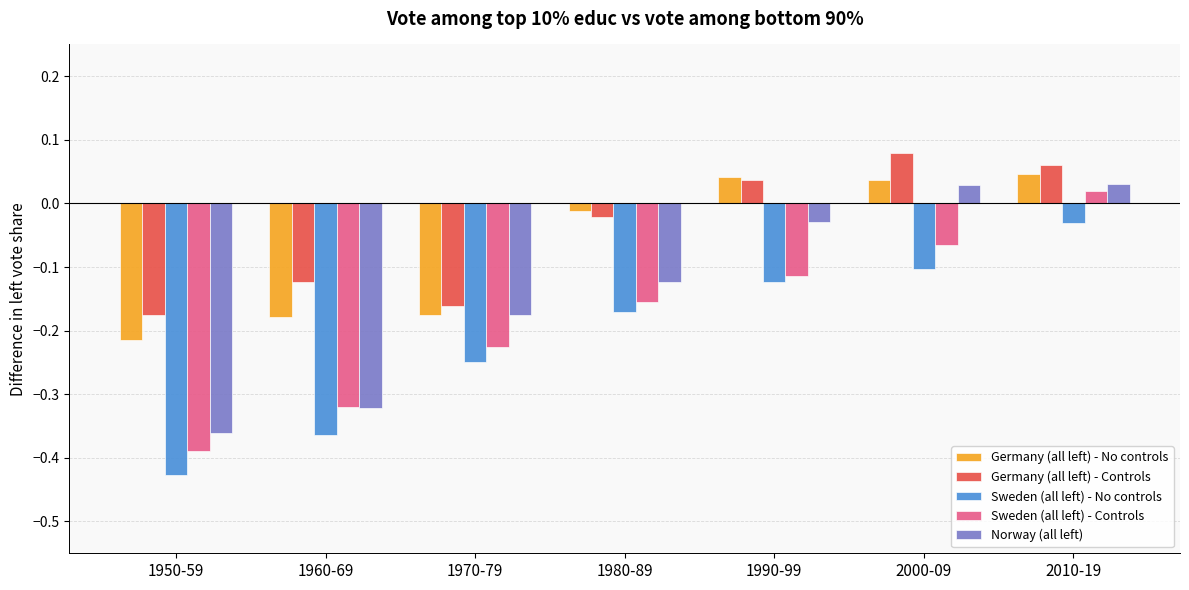

The Germany (all left) - Controls series shows 0.0 at 2010-19. True or false?

False